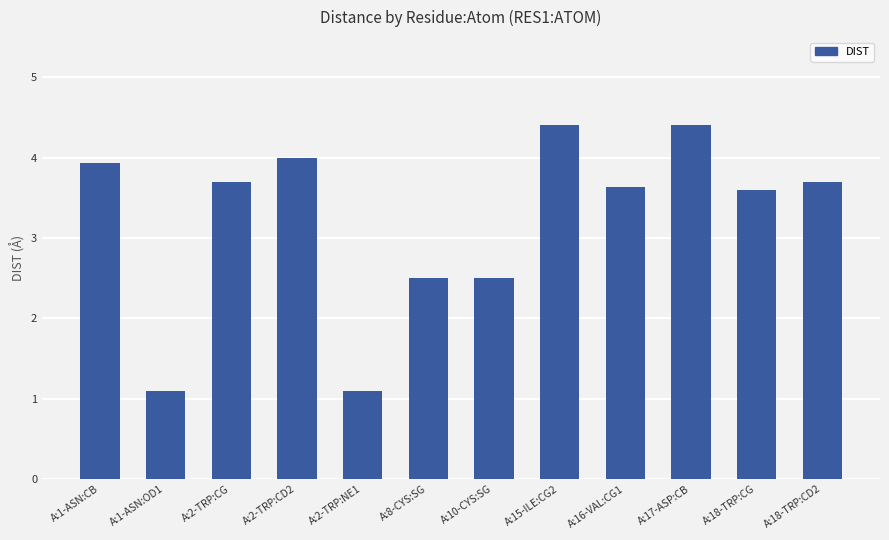

Are the bars horizontal?

No